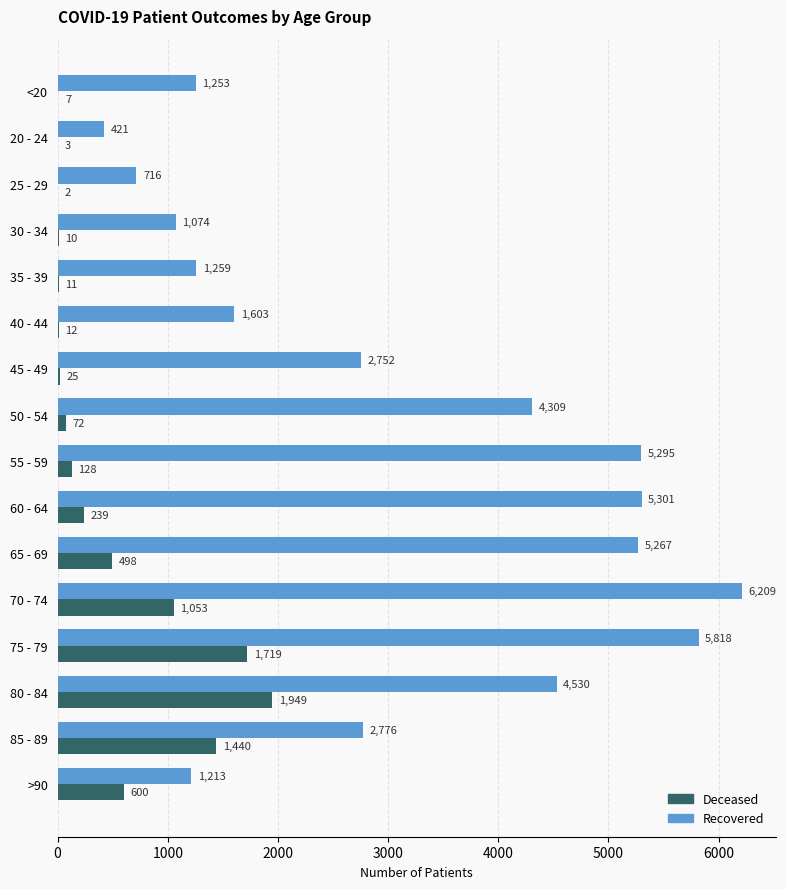

At which category is the sum across all series the highest?

75 - 79